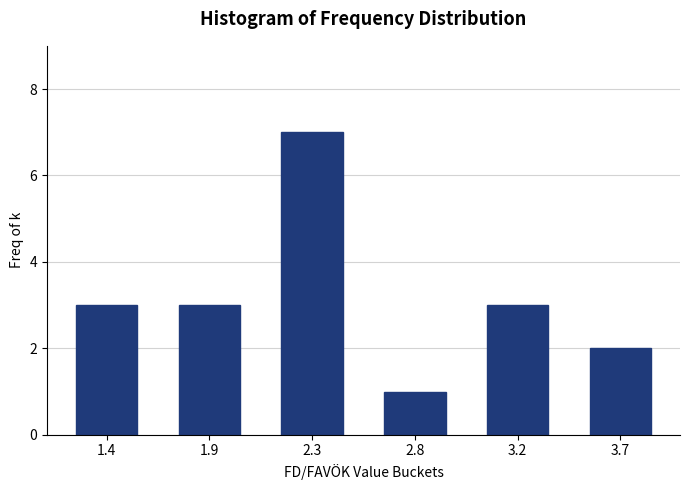

Reading left to right, what are all the values shown in this chart?

3	3	7	1	3	2